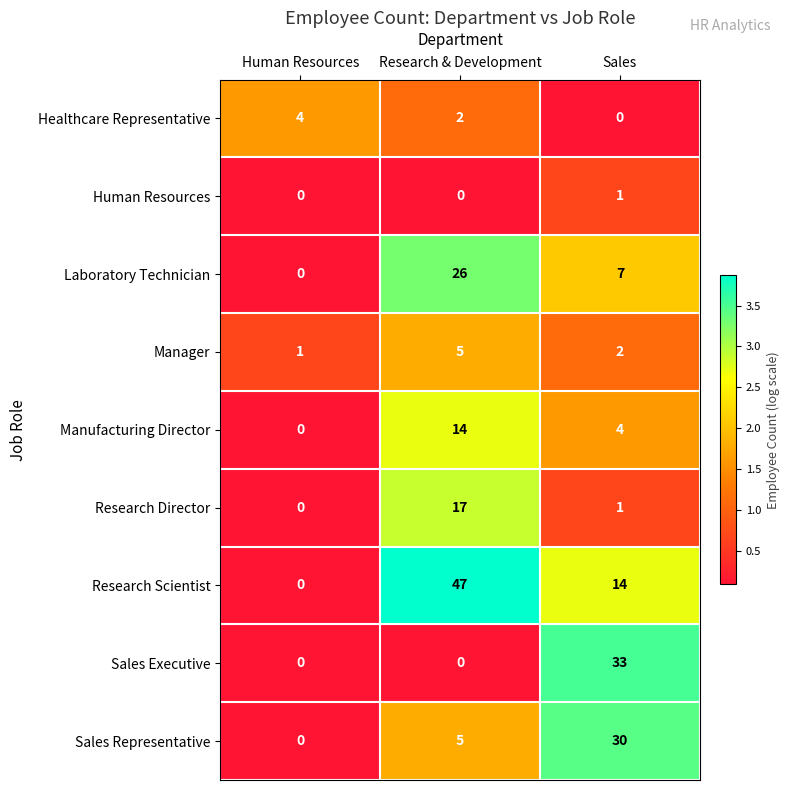

Reading left to right, extract all data points from this chart.

Healthcare Representative: Human Resources=4	Research & Development=2	Sales=0
Human Resources: Human Resources=0	Research & Development=0	Sales=1
Laboratory Technician: Human Resources=0	Research & Development=26	Sales=7
Manager: Human Resources=1	Research & Development=5	Sales=2
Manufacturing Director: Human Resources=0	Research & Development=14	Sales=4
Research Director: Human Resources=0	Research & Development=17	Sales=1
Research Scientist: Human Resources=0	Research & Development=47	Sales=14
Sales Executive: Human Resources=0	Research & Development=0	Sales=33
Sales Representative: Human Resources=0	Research & Development=5	Sales=30